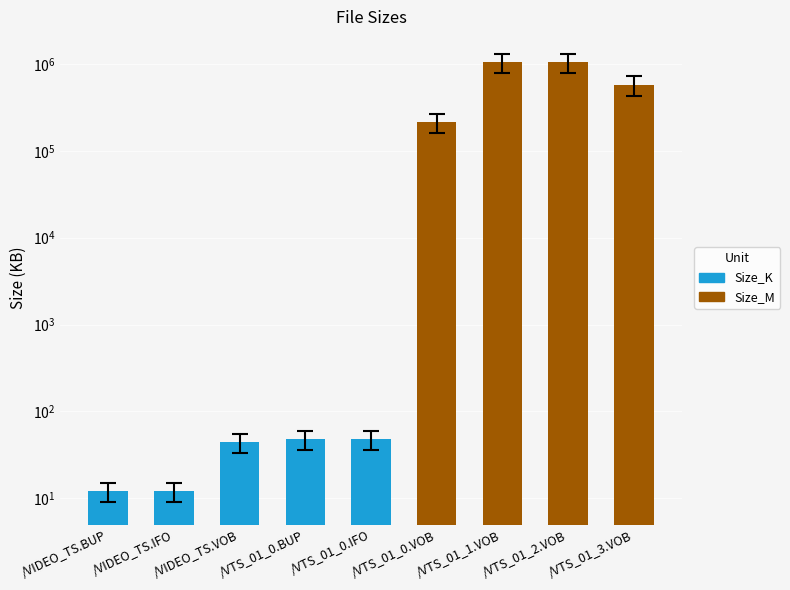

Count the number of data series in this chart.

1